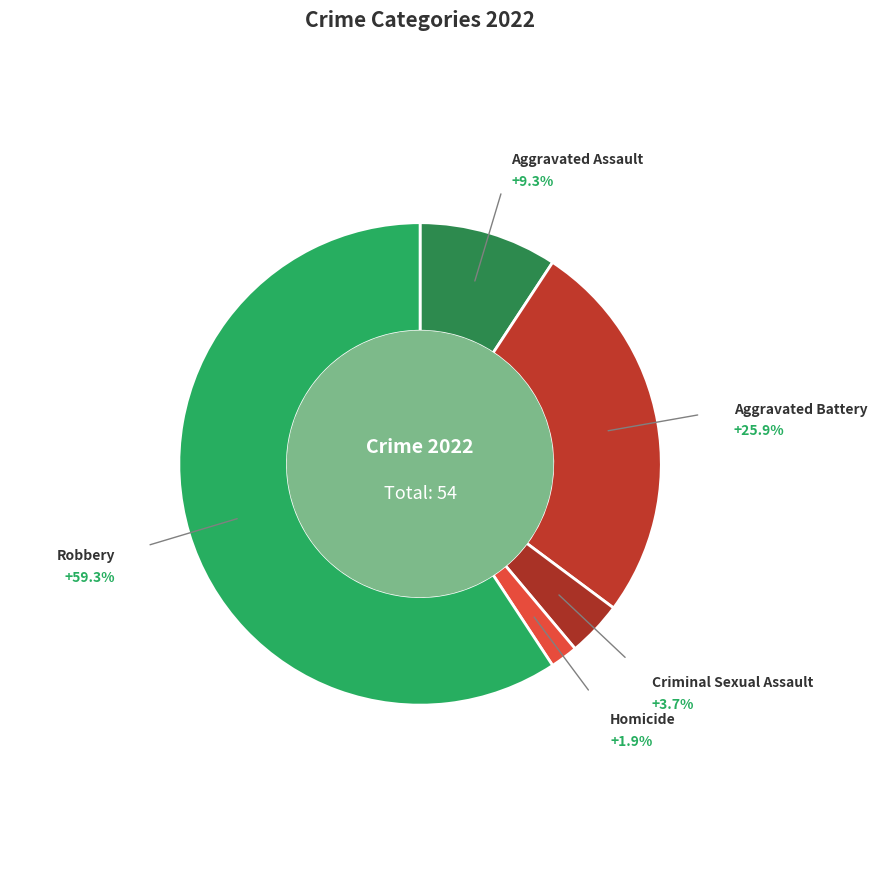

Combined, do Homicide and Criminal Sexual Assault account for over 50%?

No